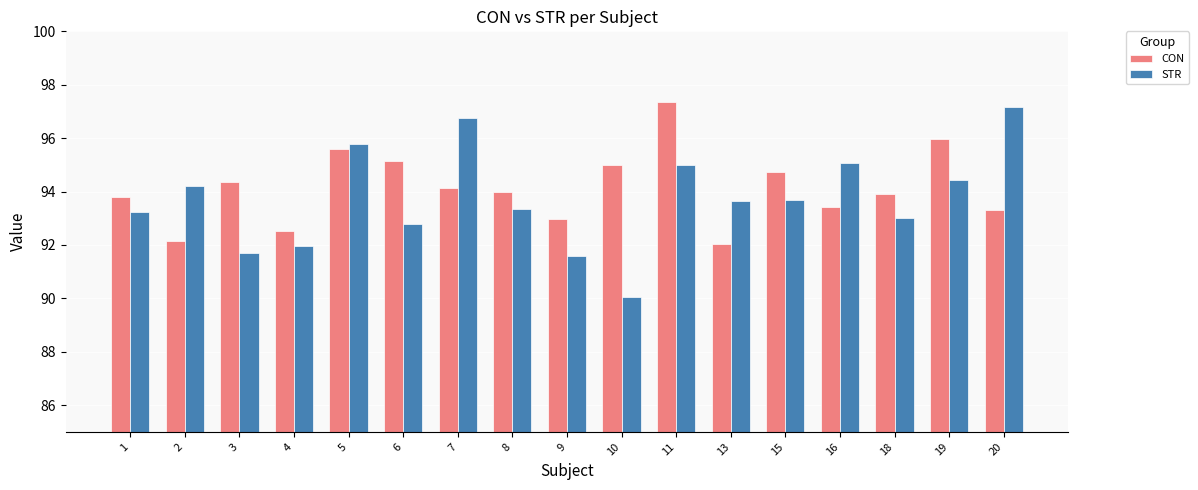

How many bars are there in each group?

2